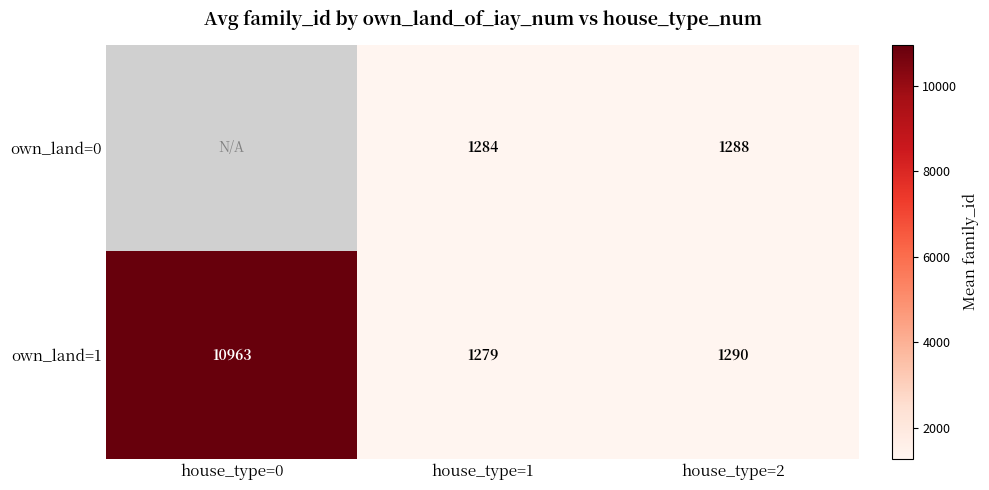

The own_land=1 series shows 10963.0 at house_type=0. True or false?

True